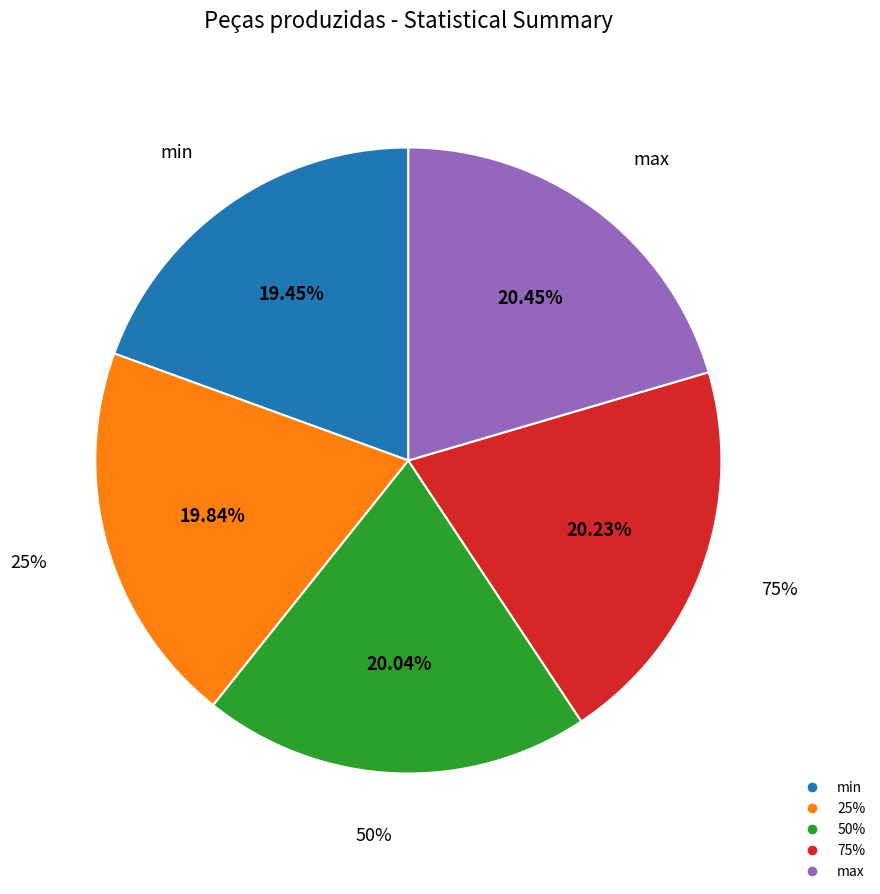

To the nearest percent, what percentage of the pie is max?

20%